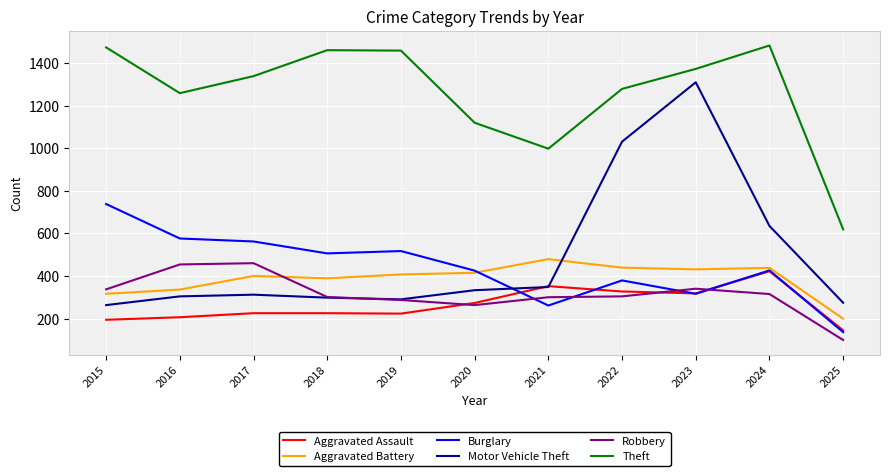

What is the difference between the highest and lowest values at 2020?

857